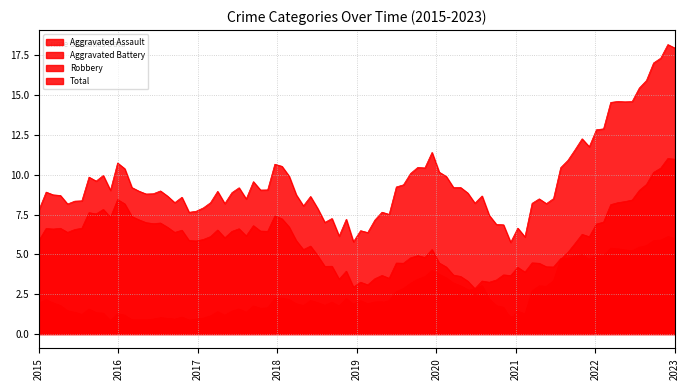

True or false: Total has a value of 10 at 2021.

False